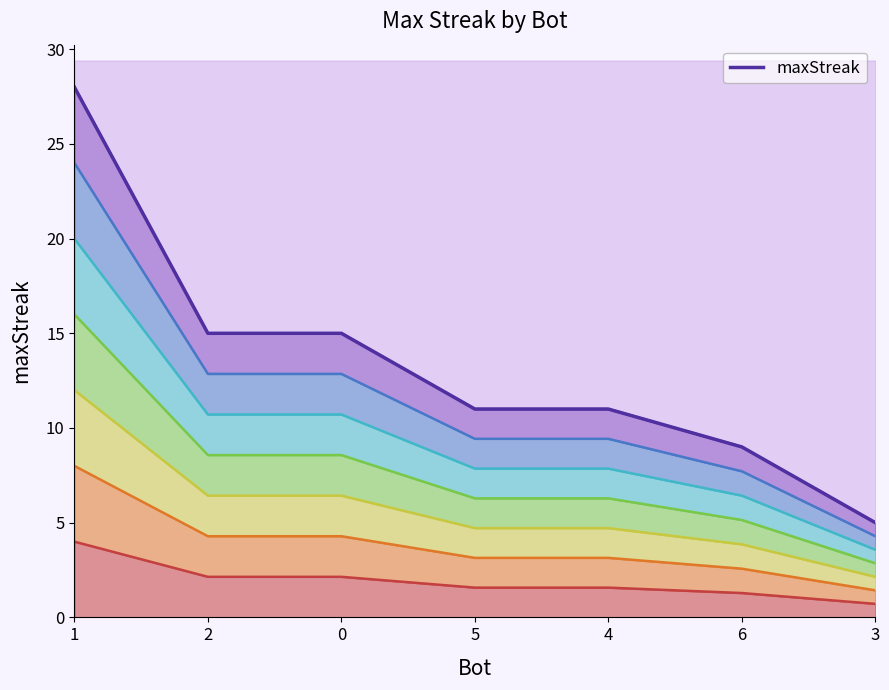

How many data points are above 11?

3